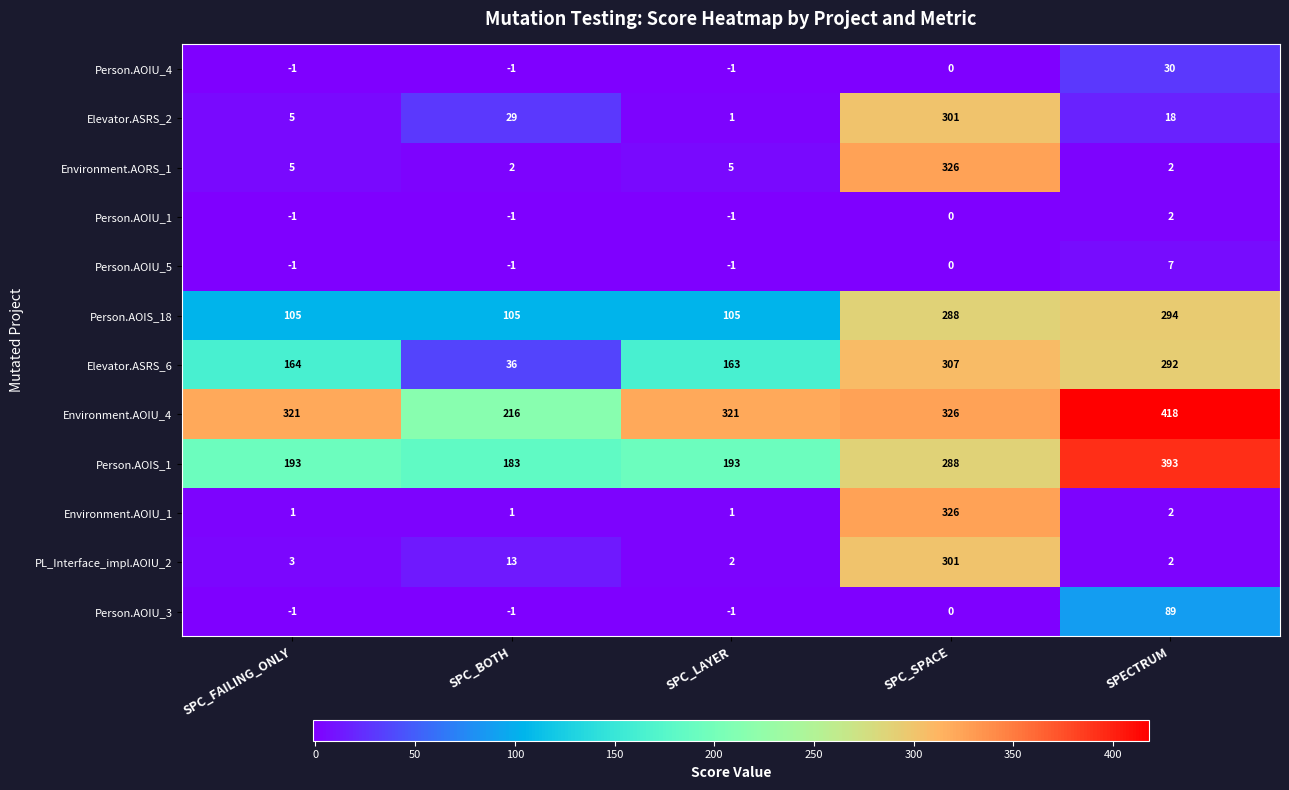

What value does the Person.AOIS_18 series have at SPC_SPACE, to the nearest 5?

290